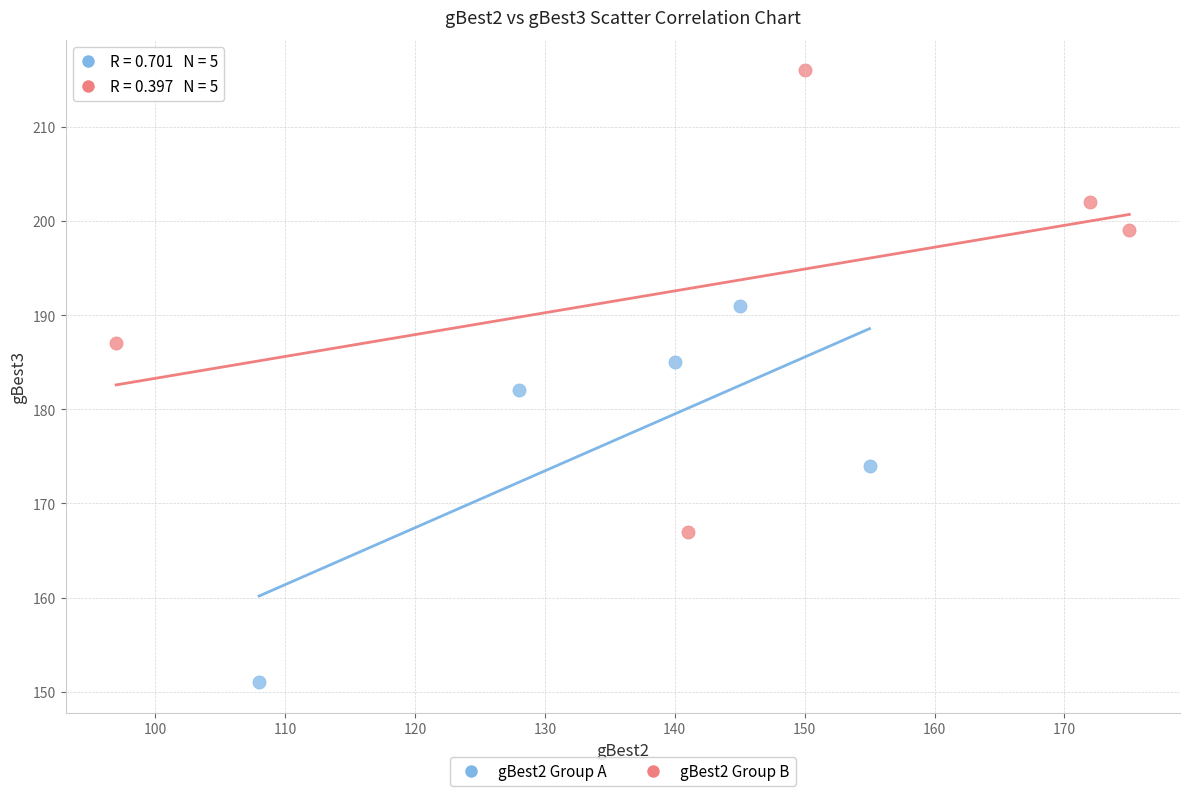

Which series has the largest Y range (max minus min)?

gBest2 Group B